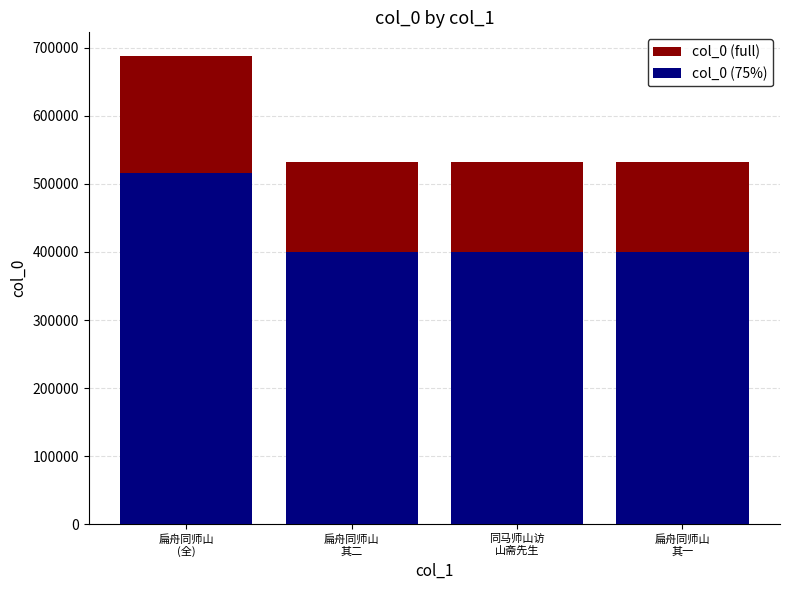

Is the value of col_0 (75%) at 扁舟同师山
其二 greater than the value of col_0 at 扁舟同师山
其二?

No